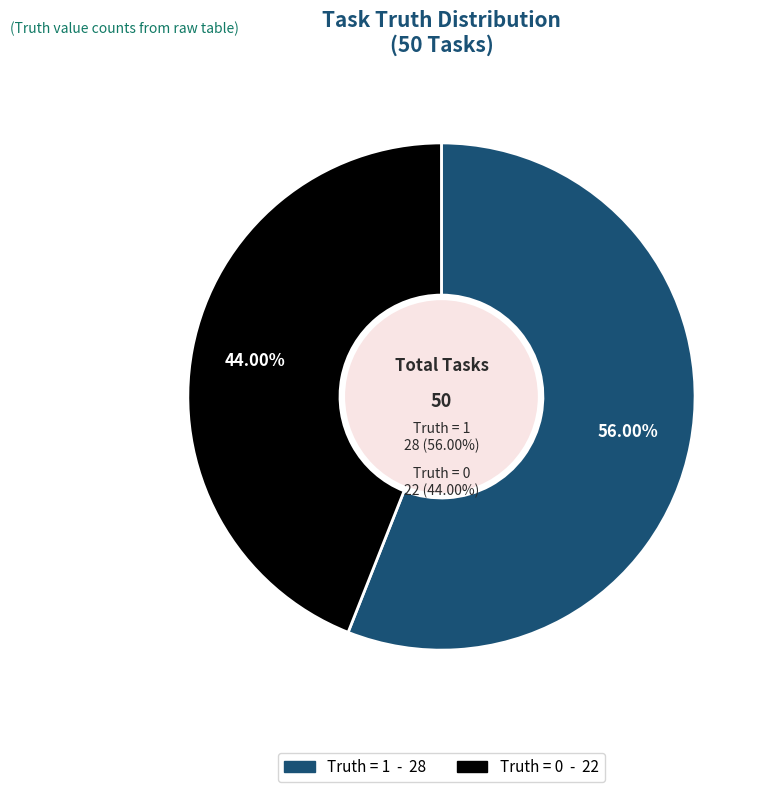

The truth_1 slice represents 49% of the pie. True or false?

False